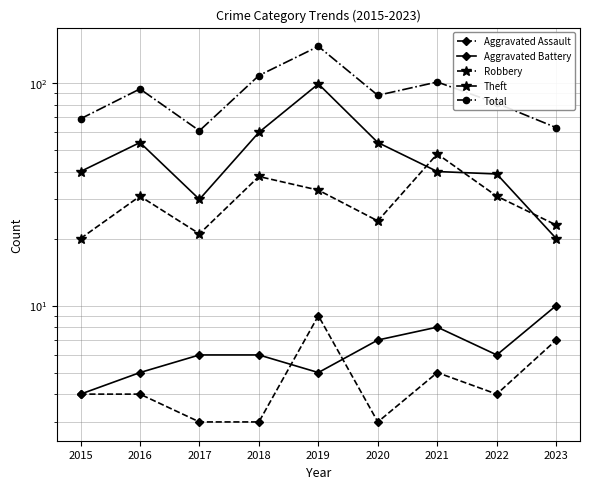

How many data points in Aggravated Assault are above 4?

3